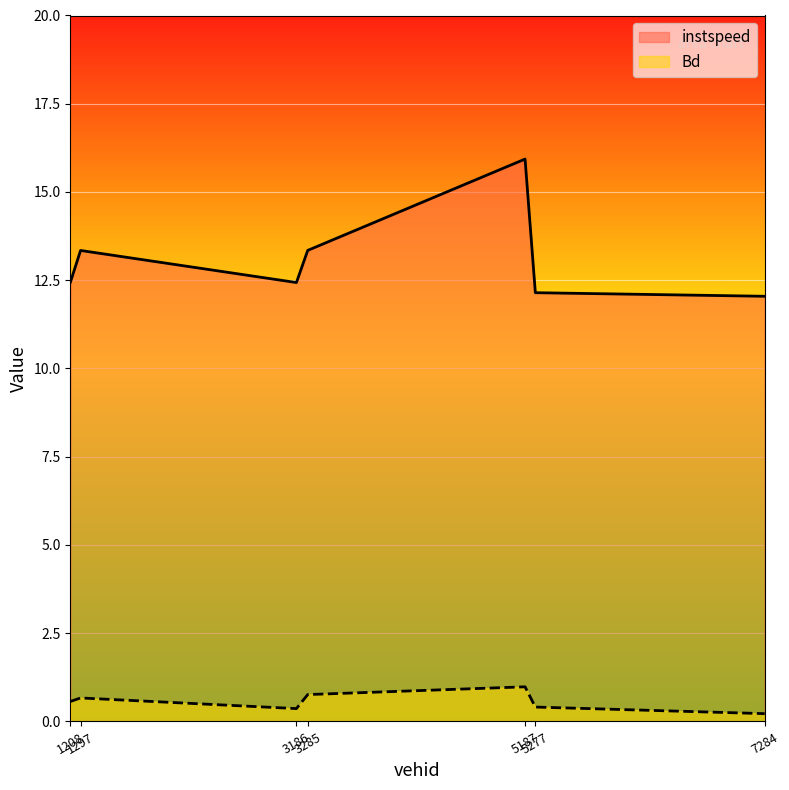

In Bd, how many points are lower than both neighbors (excluding endpoints)?

1